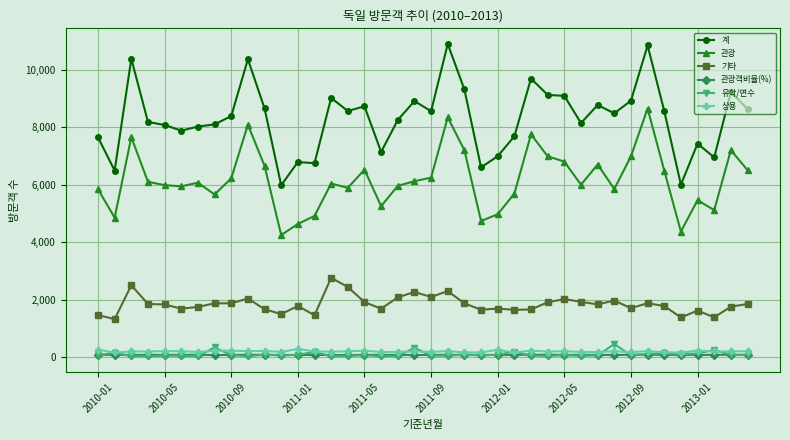

Which series has the widest spread of values?

계